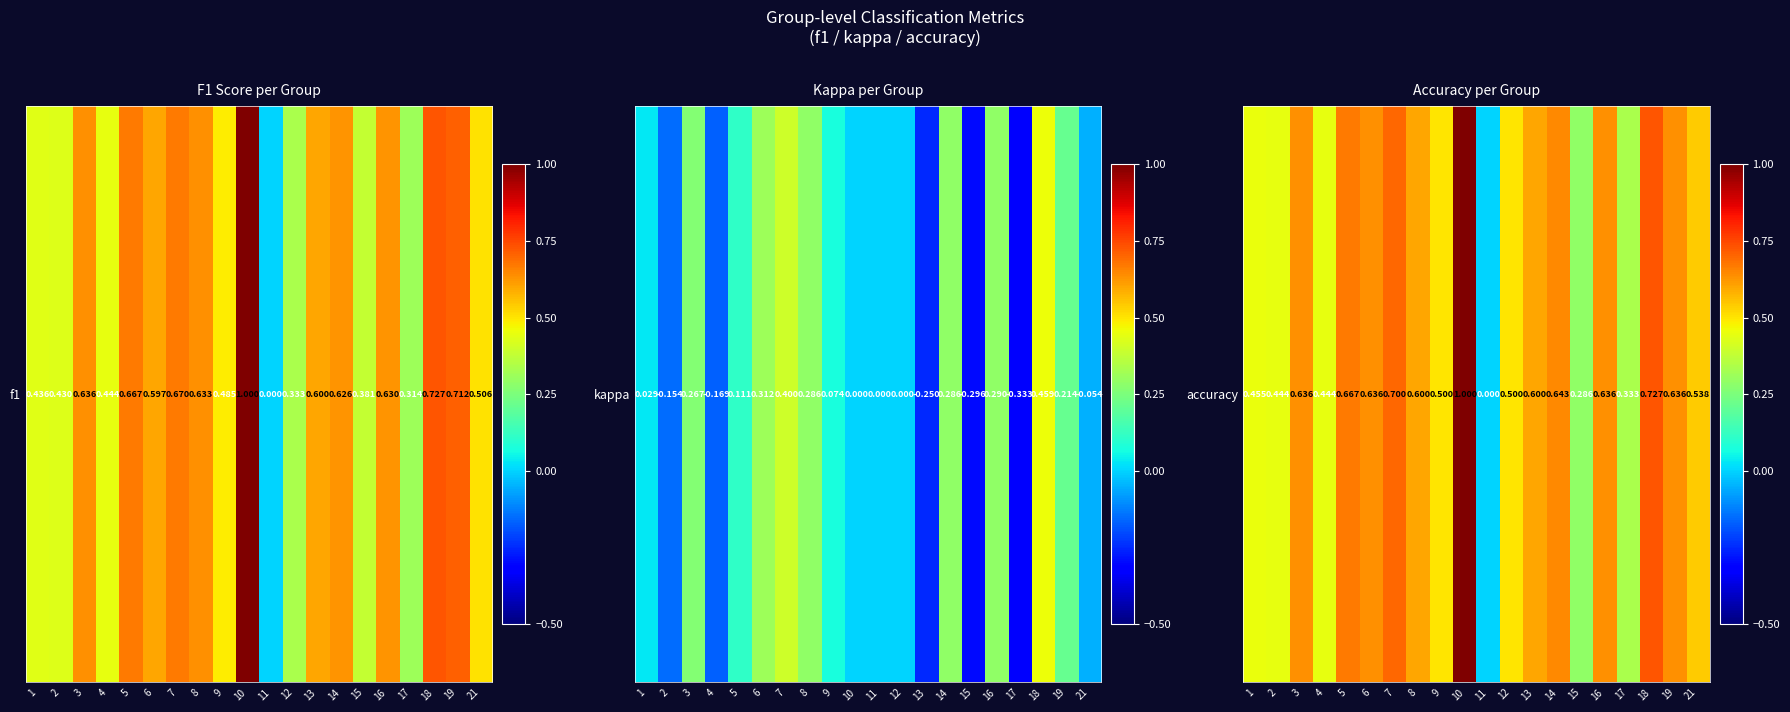

What is the average value?

0.5